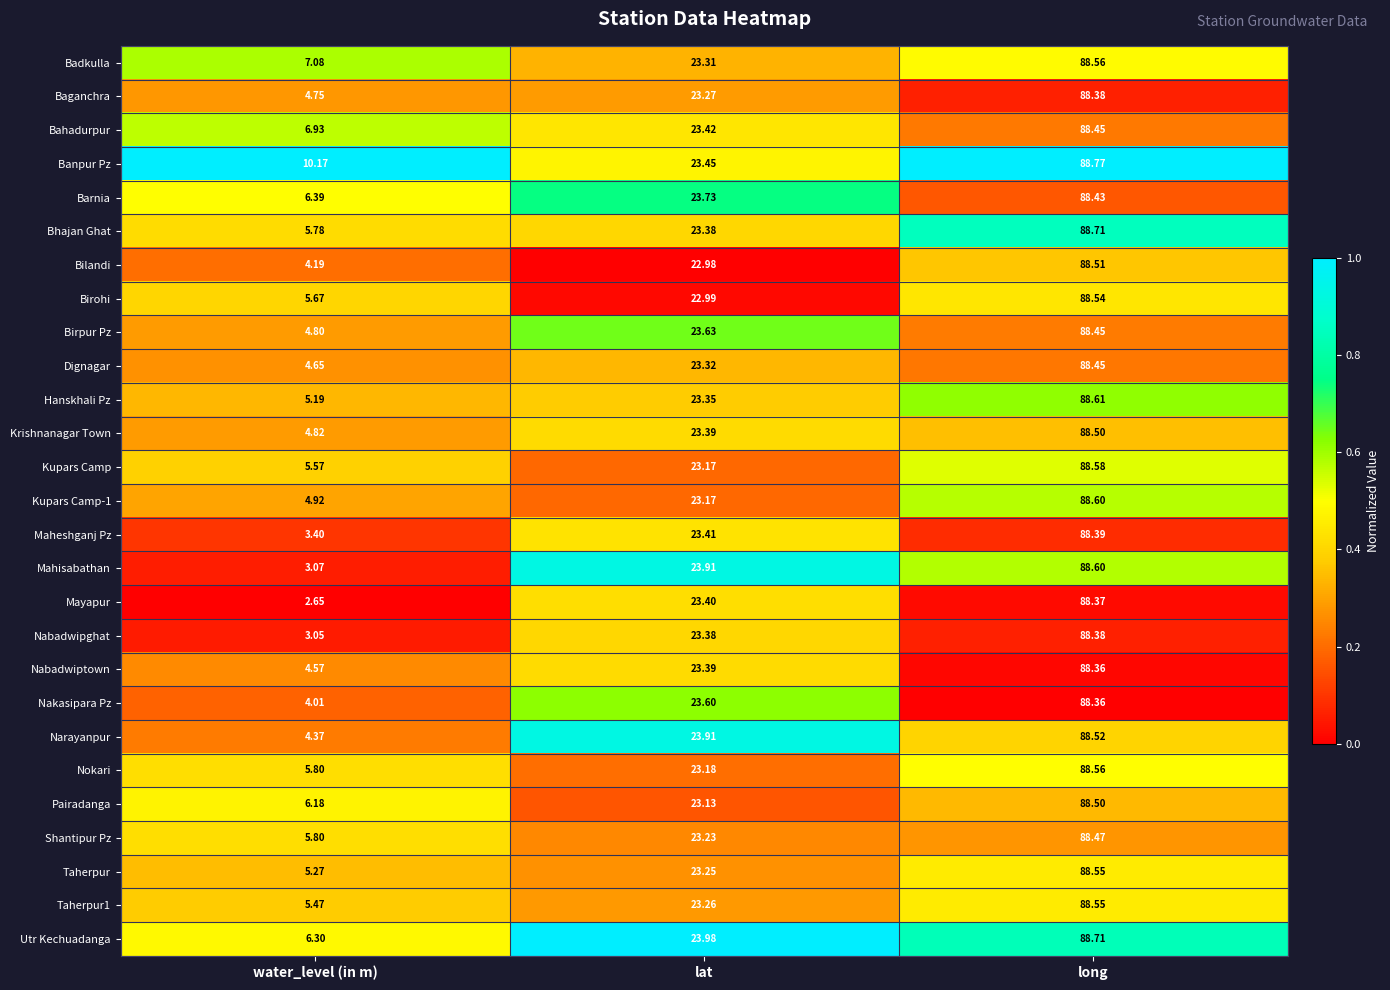

Where does the Utr Kechuadanga series first go above 23?

lat